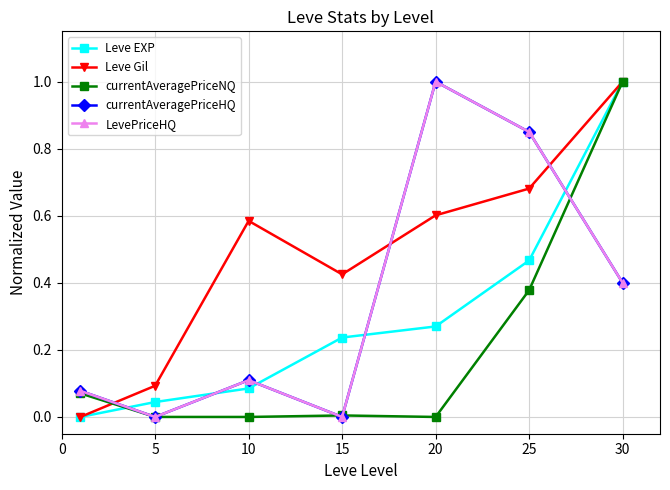

At how many categories does at least one series exceed 0?

7